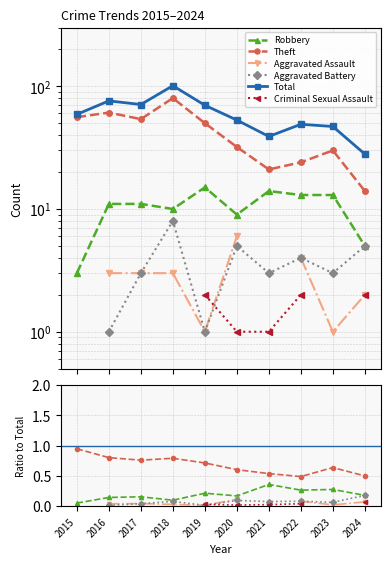

How many distinct data groups are displayed?

6